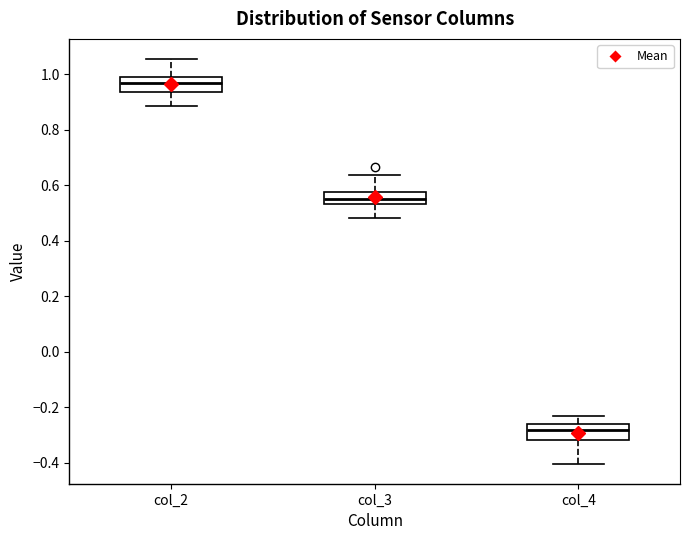

Reading left to right, read every box against the y-axis: the position of its median line, the range the box covers, and the ends of its whiskers. The values are not printed on the chart, so give them approximately, as read against the axis.

col_2: median 0.96, box 0.94 to 1.00, whiskers 0.88 to 1.06
col_3: median 0.56, box 0.54 to 0.58, whiskers 0.48 to 0.64
col_4: median -0.28, box -0.32 to -0.26, whiskers -0.40 to -0.24